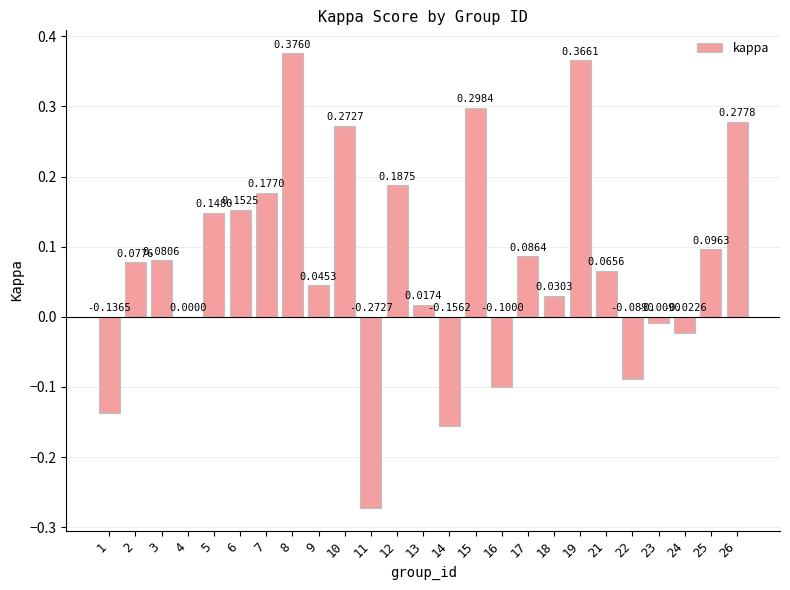

Count the number of data series in this chart.

1